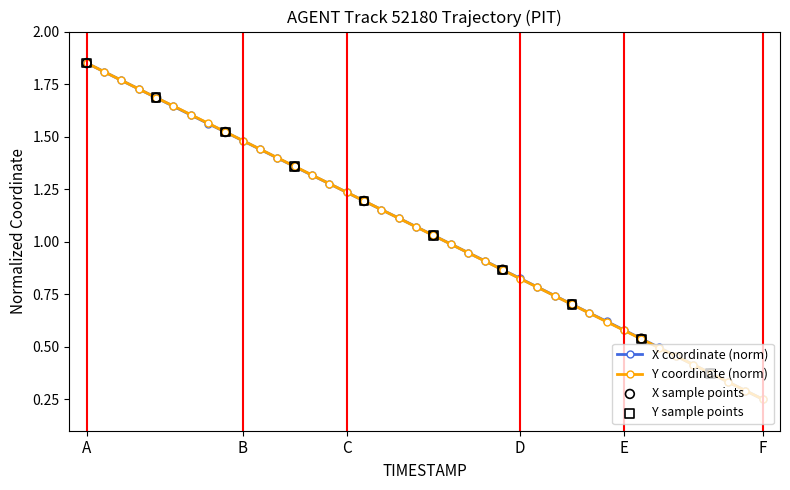

At how many categories does at least one series exceed 0?

40